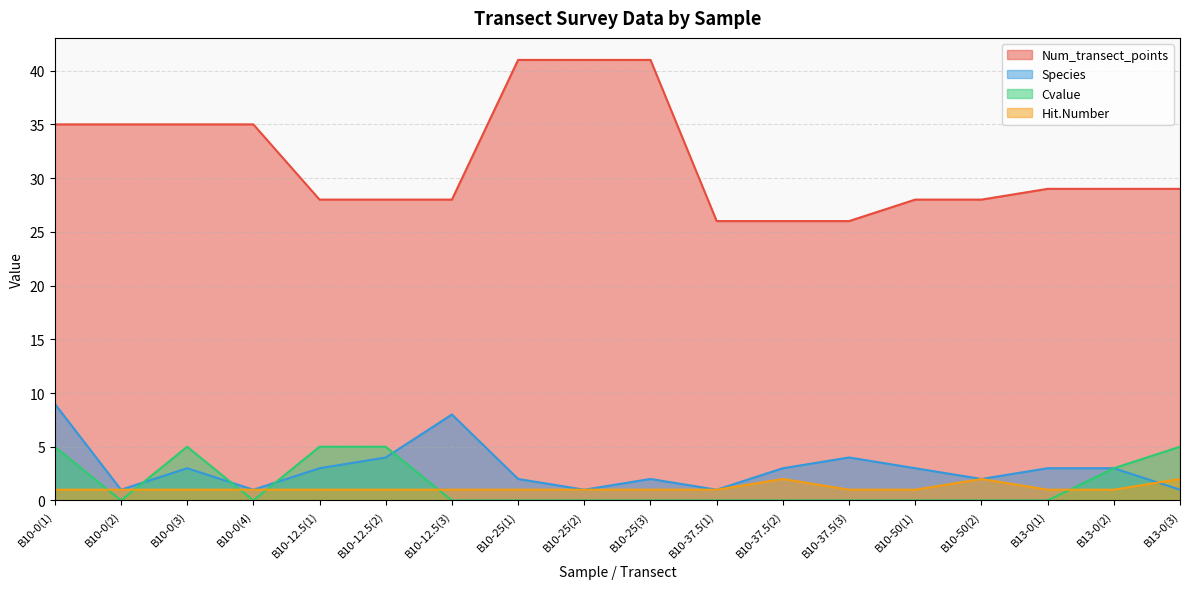

What is the label of the 10th point from the left?

B10-25(3)